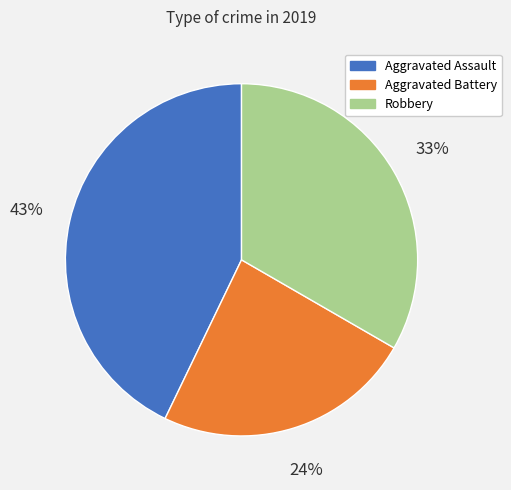

To the nearest percent, what is the difference between the Aggravated Assault and Robbery slice percentages?

10%